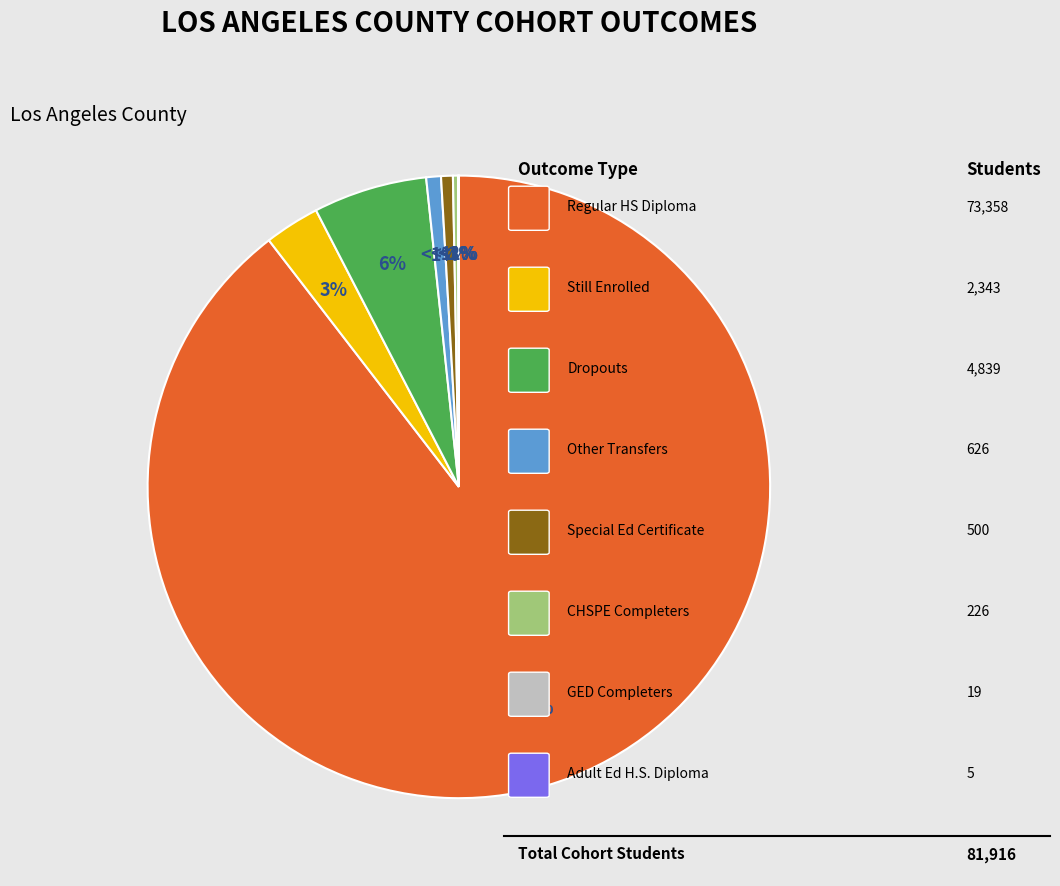

To the nearest percent, what is the difference between the largest and smallest slice percentages?

90%